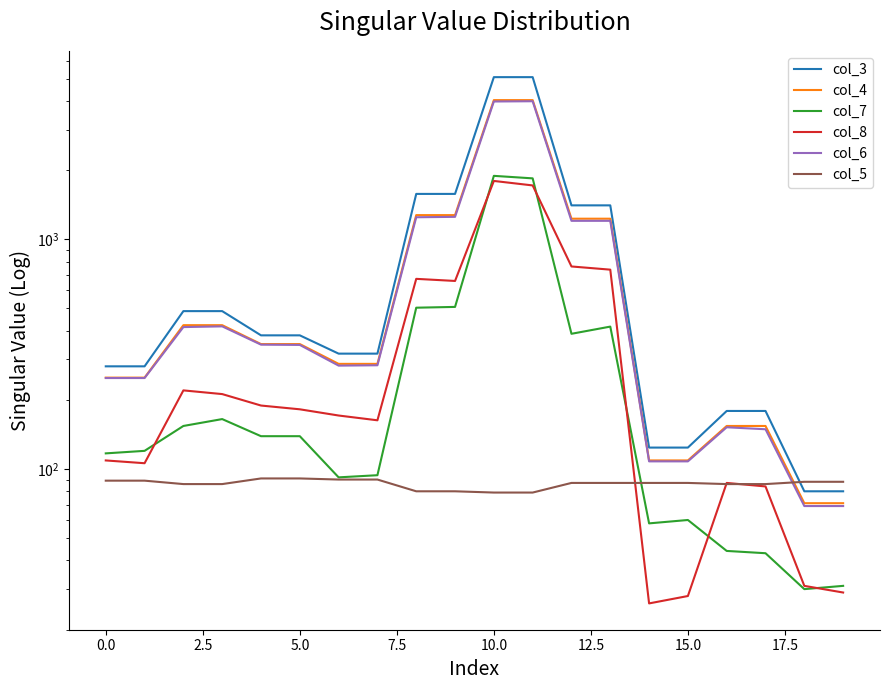

Reading right to left, list all the values displayed in this chart.

col_3: 80	80	179	179	124	124	1406	1406	5084	5084	1577	1577	318	318	382	382	487	487	280	280
col_4: 71	71	154	154	109	109	1230	1230	4038	4038	1275	1275	287	287	350	350	423	423	250	250
col_7: 31	30	43	44	60	58	417	388	1843	1890	508	504	94	92	139	139	165	154	120	117
col_8: 29	31	84	87	28	26	738	762	1717	1796	659	673	163	171	182	189	212	220	106	109
col_6: 69	69	149	152	108	108	1204	1204	3993	3983	1253	1248	283	282	347	348	418	415	249	249
col_5: 88	88	86	86	87	87	87	87	79	79	80	80	90	90	91	91	86	86	89	89